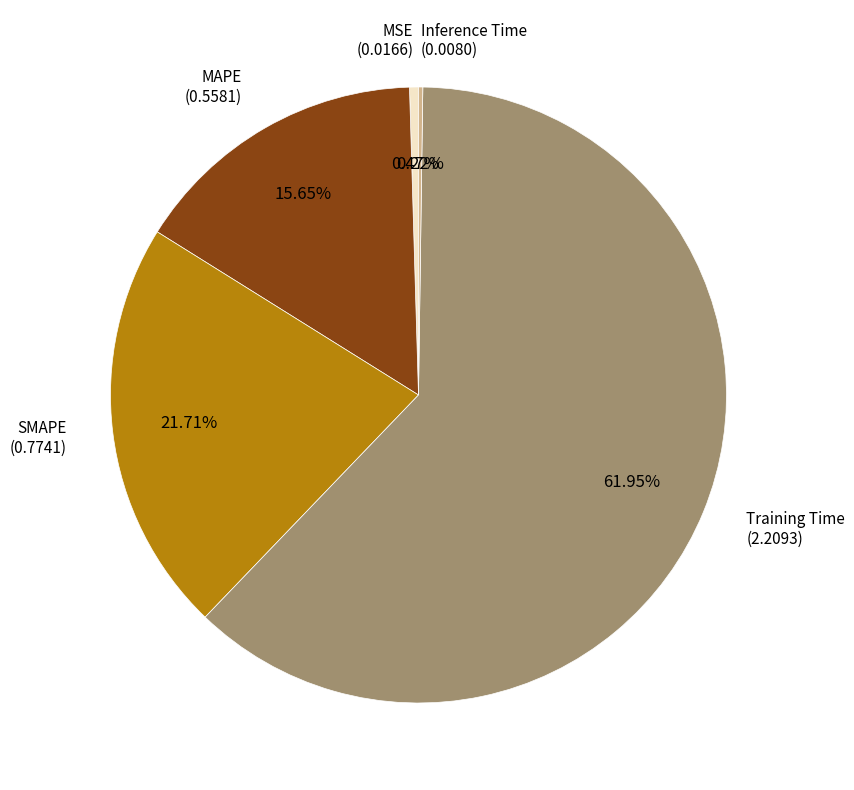

Is there any slice that represents more than half of the pie?

Yes